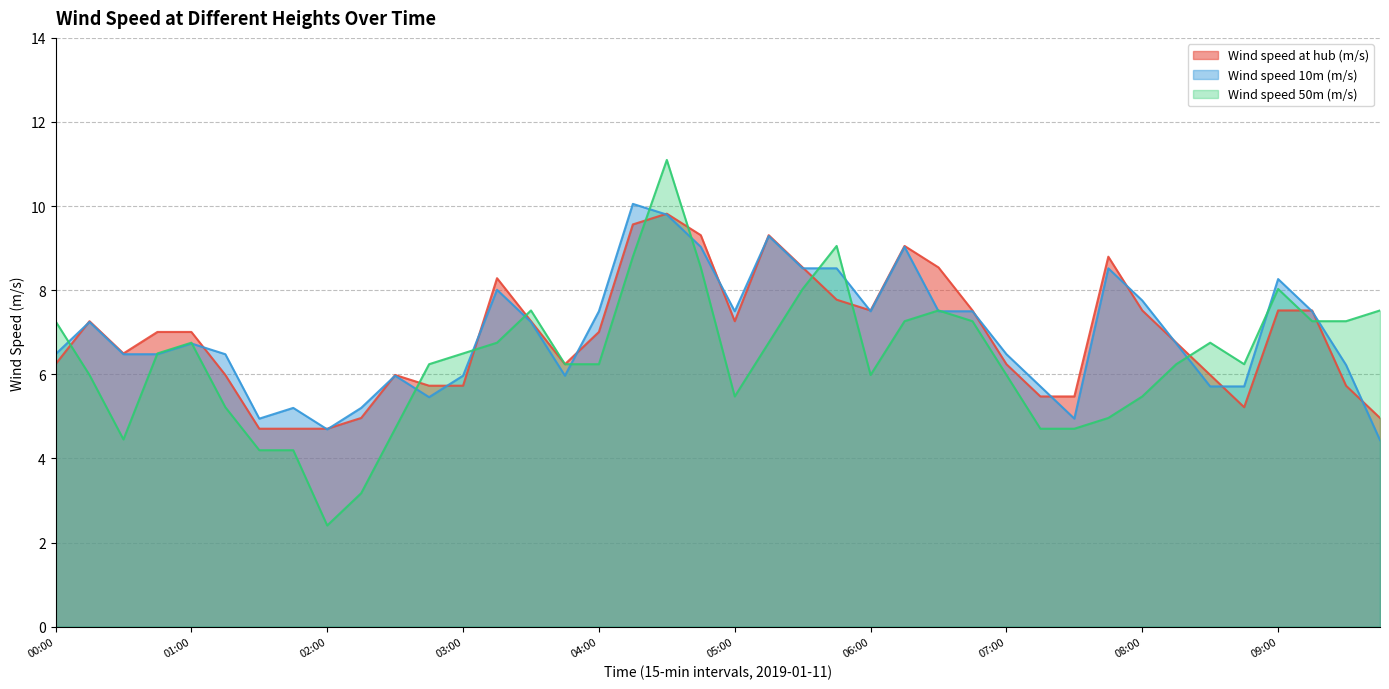

At which category is the sum across all series the highest?

04:30